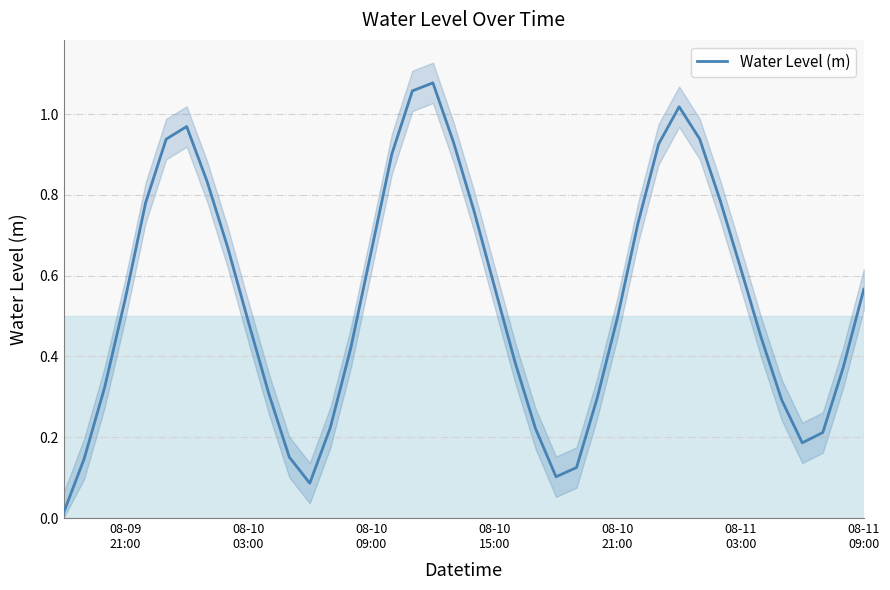

How many distinct data groups are displayed?

1